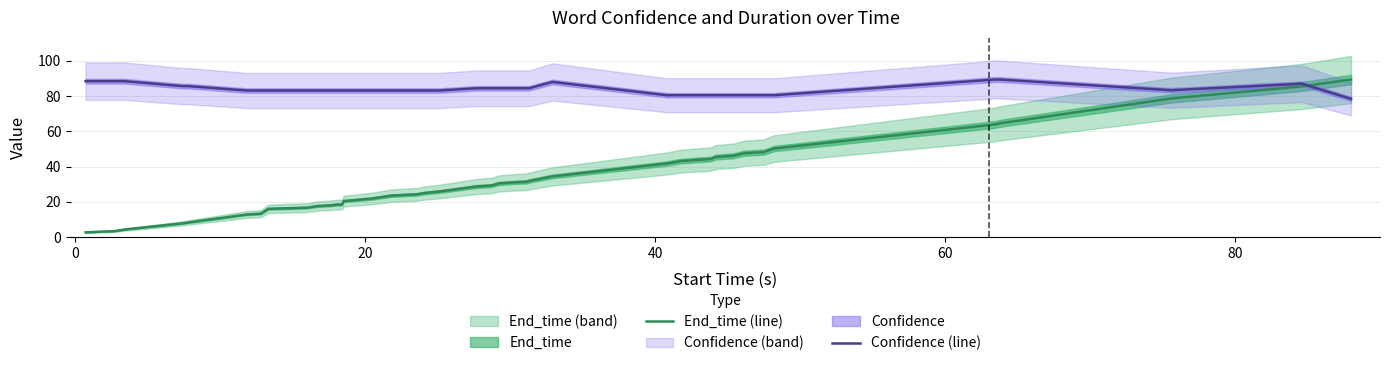

What is the minimum value for Confidence (line)?

78.3